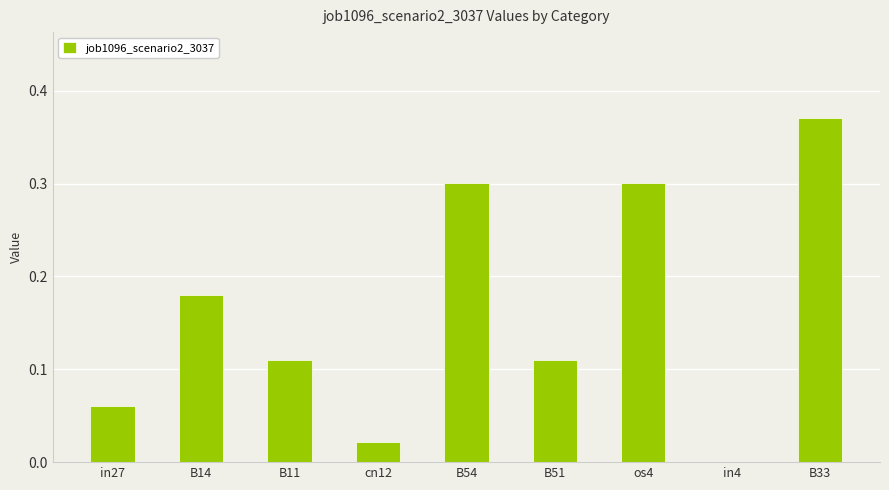

Are the bars horizontal?

No